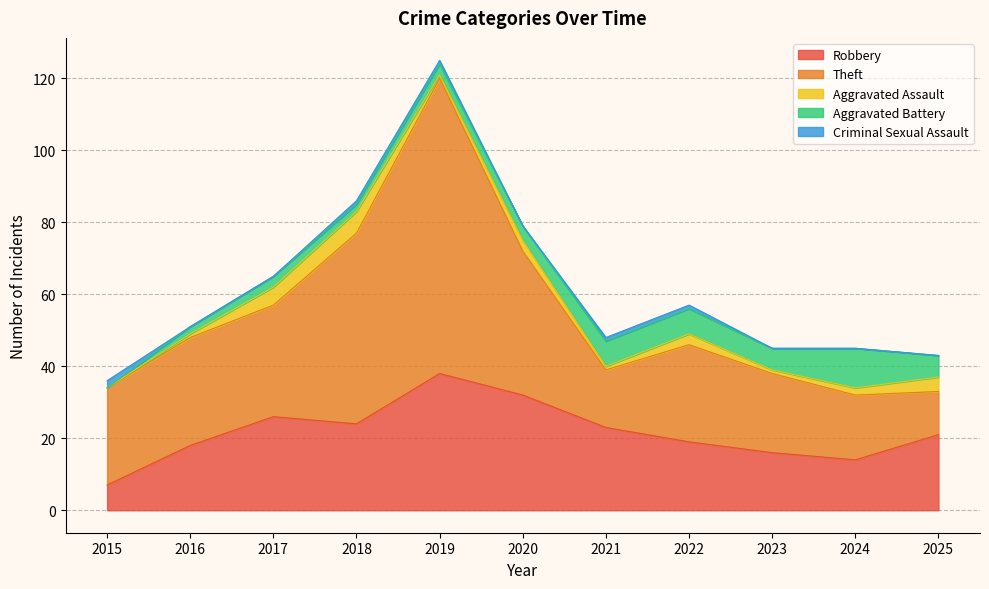

What is the average value of the Theft series?

33